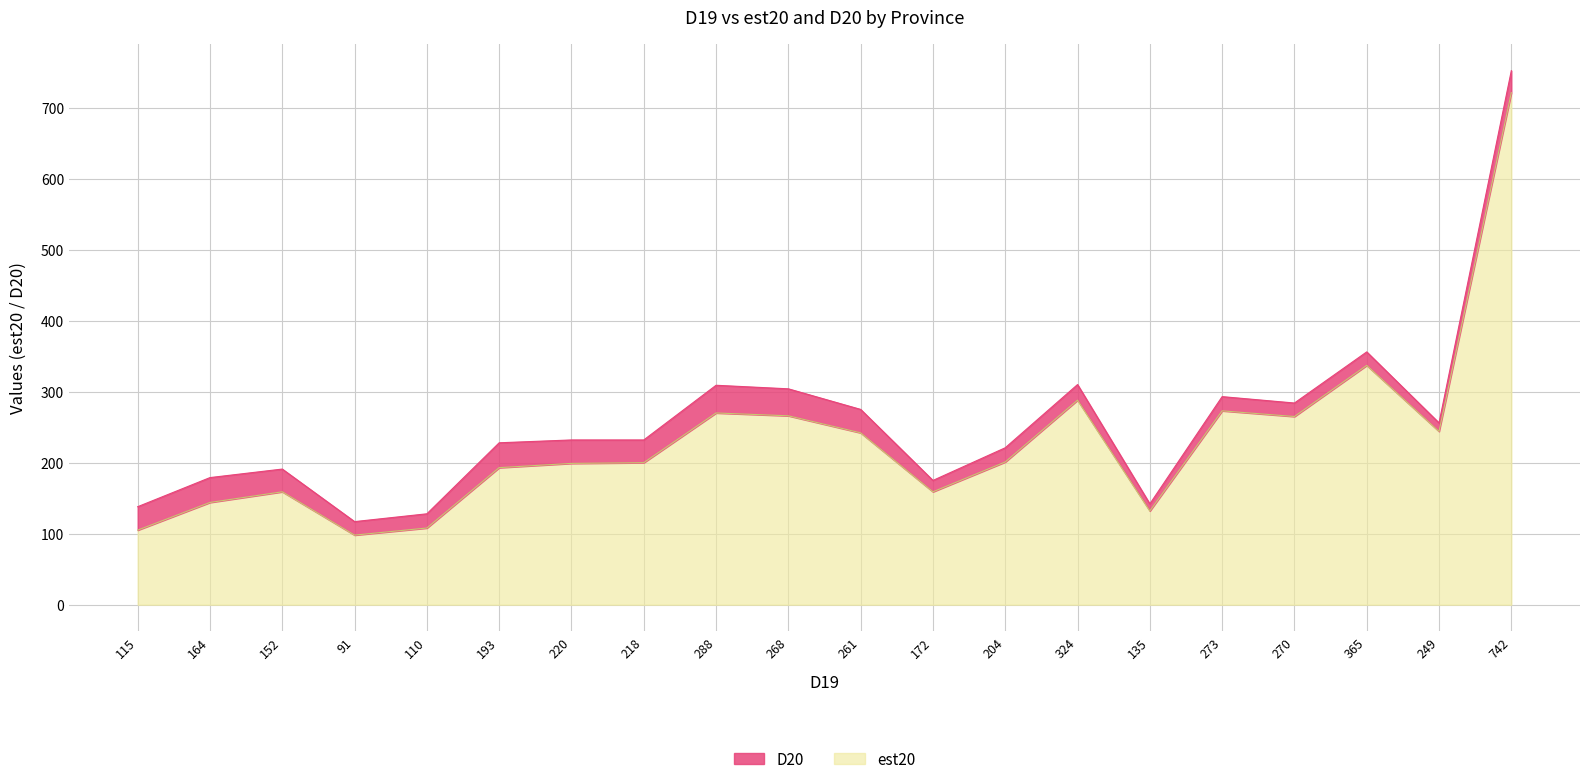

What is the difference between the second highest and minimum values in the est20 series?

239